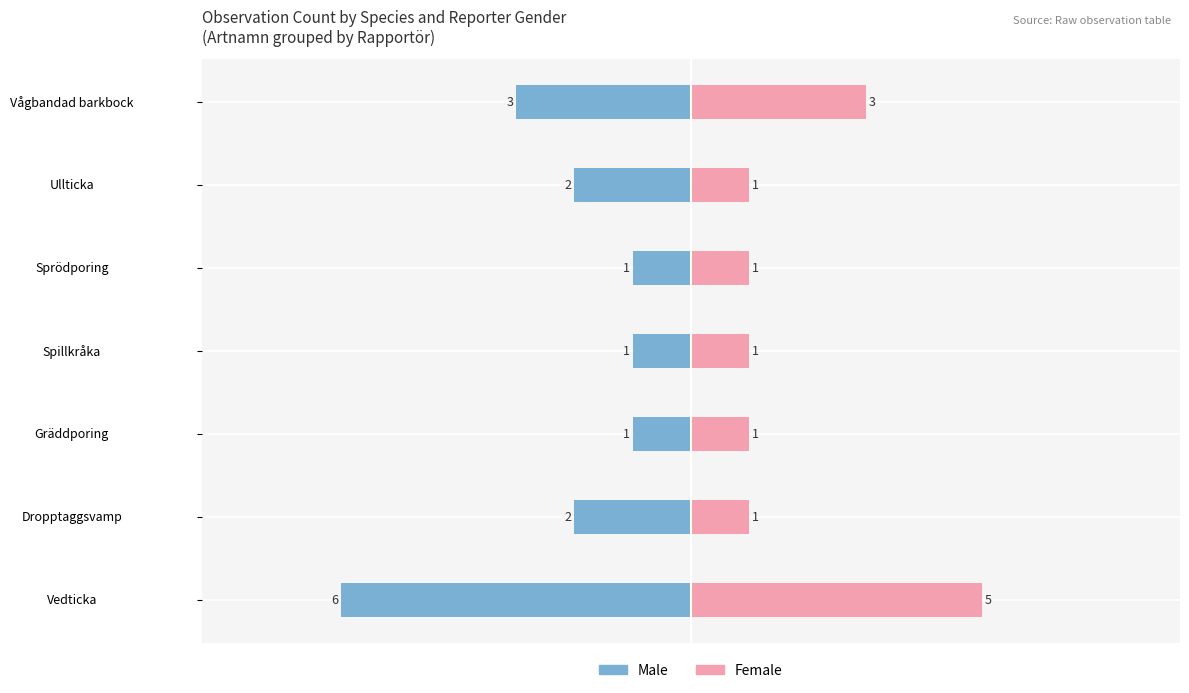

What position from the left is Sprödporing?

5